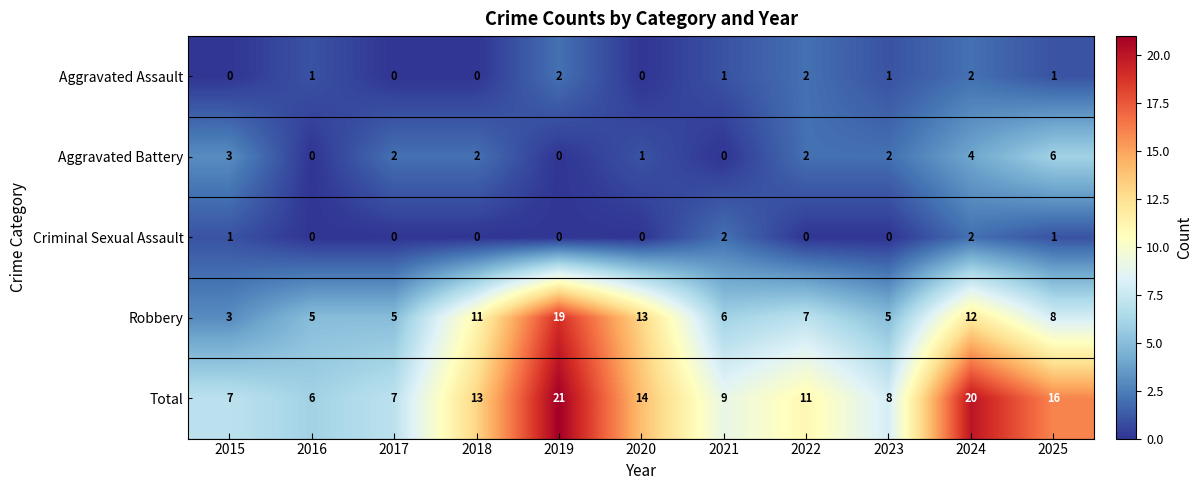

True or false: Criminal Sexual Assault has a value of 1 at 2020.

False